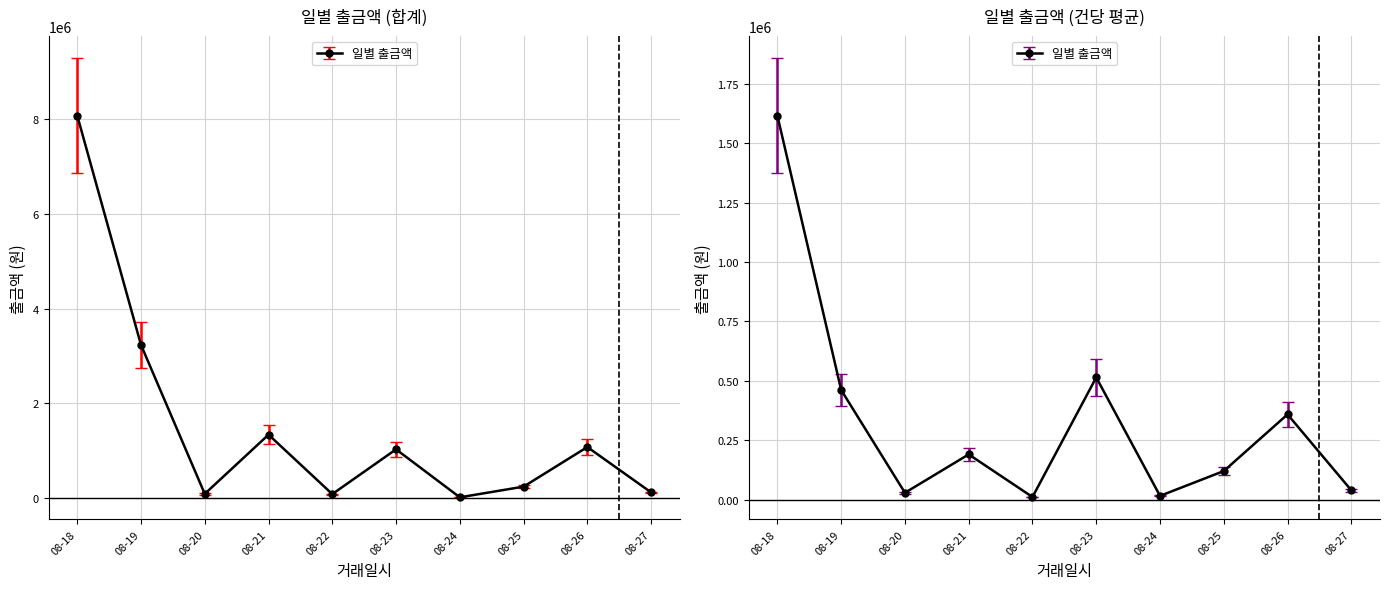

Does the chart have visible grid lines?

Yes